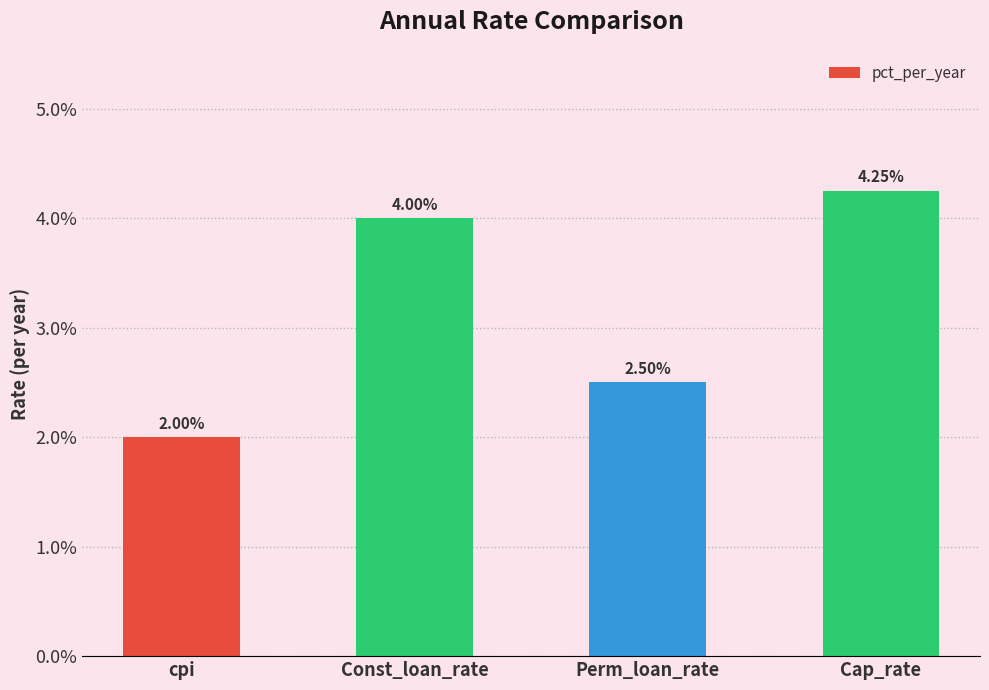

Rank the categories by value from highest to lowest.

Cap_rate, Const_loan_rate, Perm_loan_rate, cpi